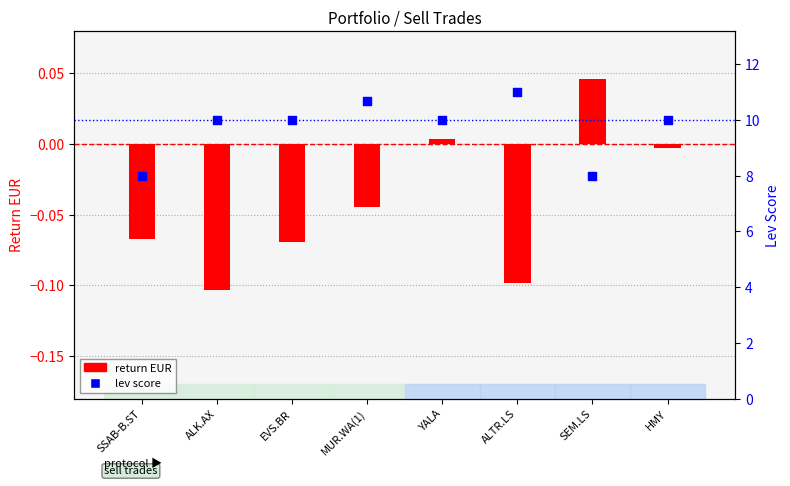

At which category is the sum across all series the highest?

ALTR.LS